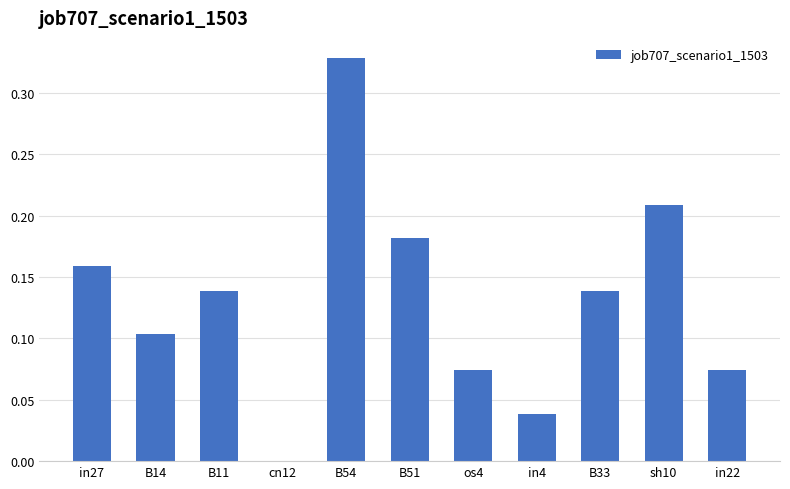

At which category does the chart reach its peak across all series?

B54